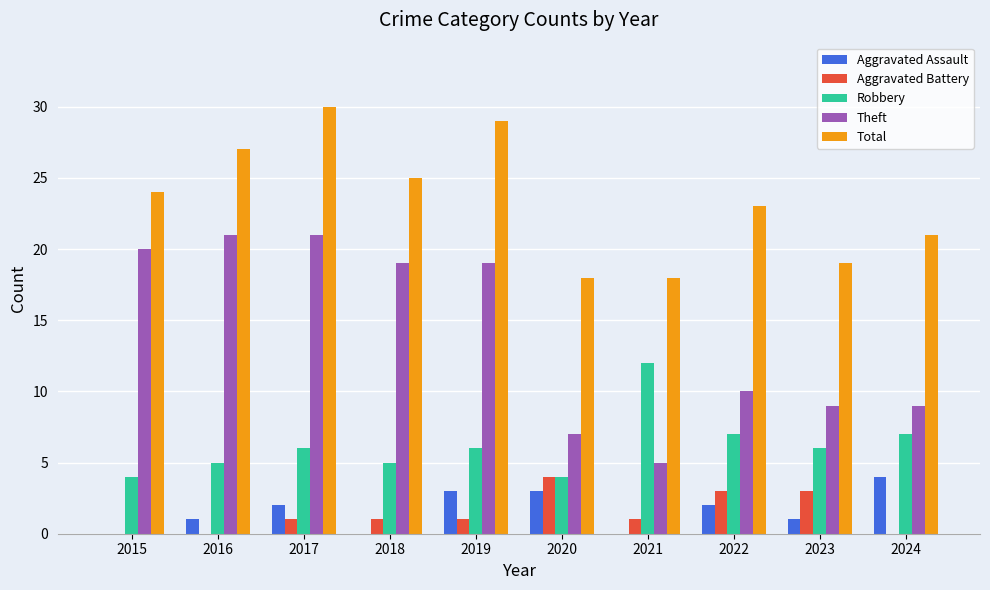

Is the value of Theft at 2023 greater than the value of Aggravated Assault at 2016?

Yes